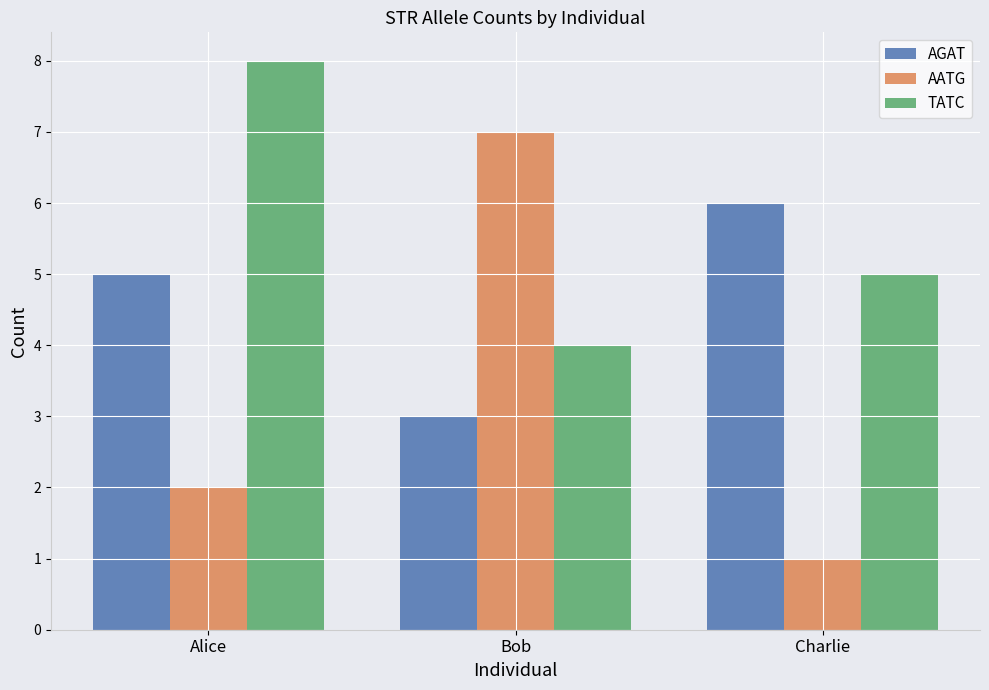

What is the difference between the highest and lowest values at Alice?

6